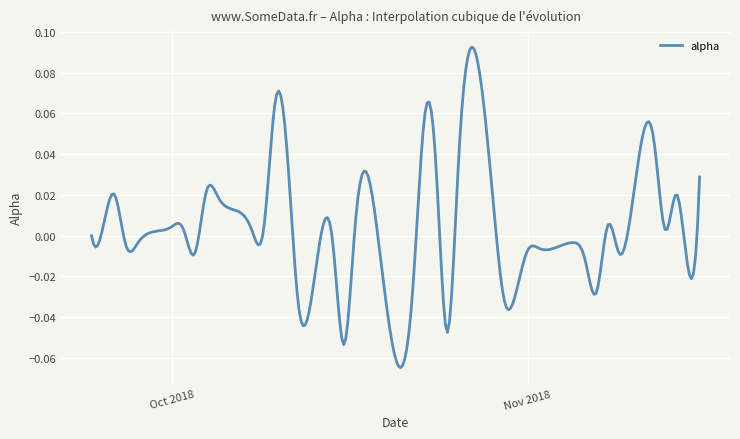

Does the chart display data point markers on the line(s)?

No